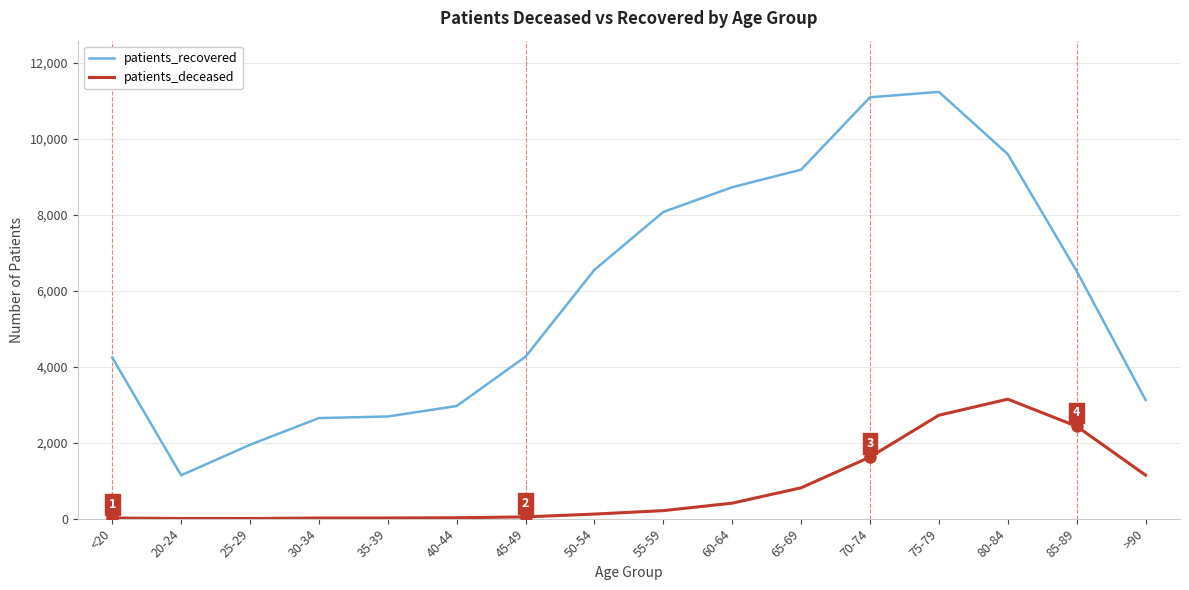

What are all the series names shown in the legend?

patients_recovered, patients_deceased